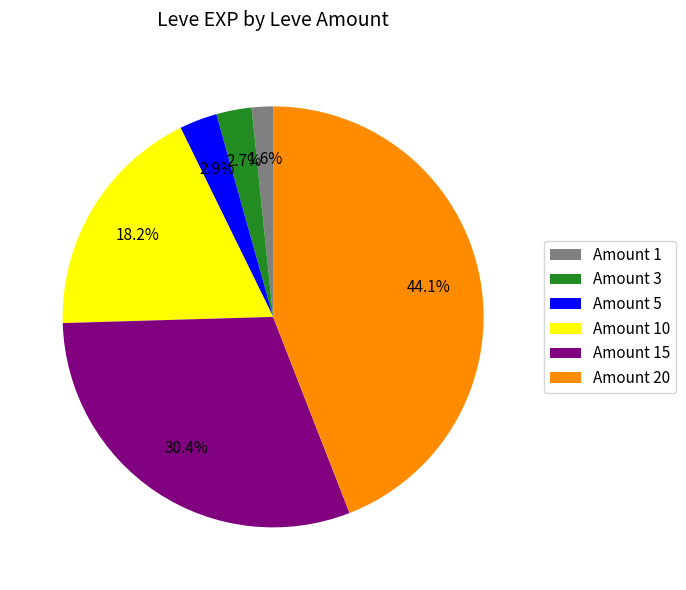

Does any single category account for the majority?

No